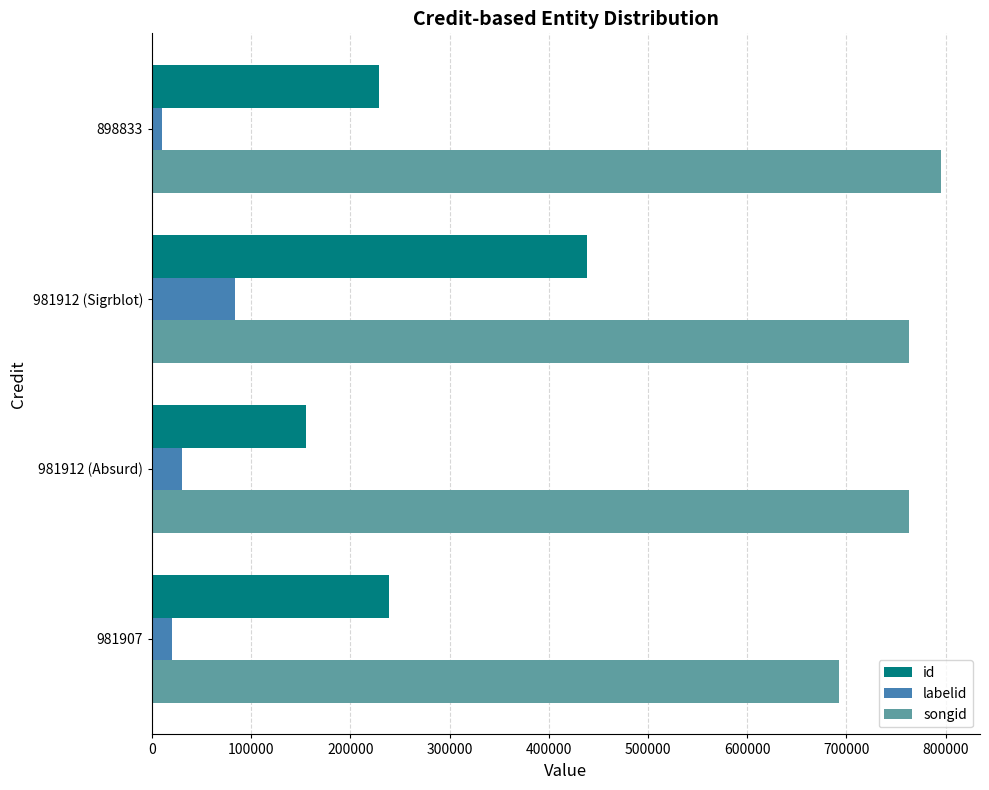

What is the total value across all series at 981912 (Absurd)?

948606